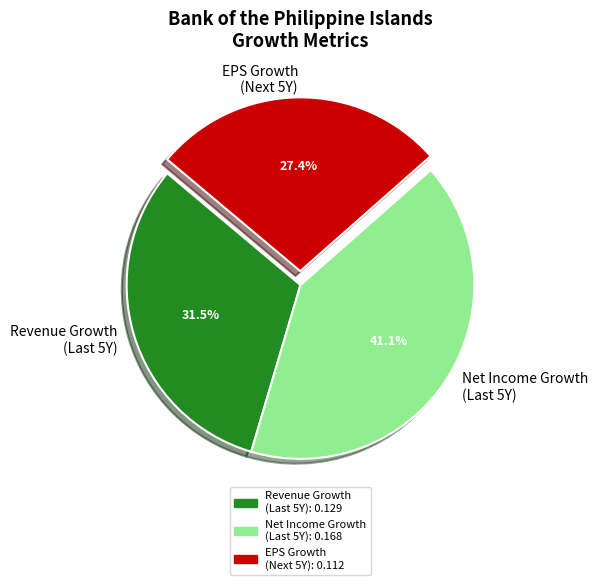

How many slices are in this pie chart?

3